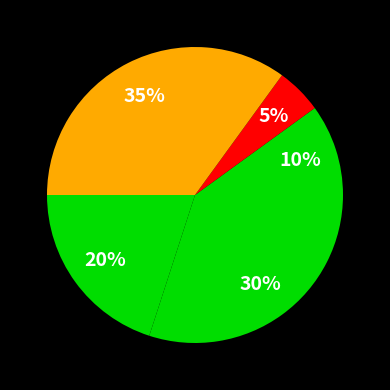

To the nearest percent, what is the average slice percentage?

20%